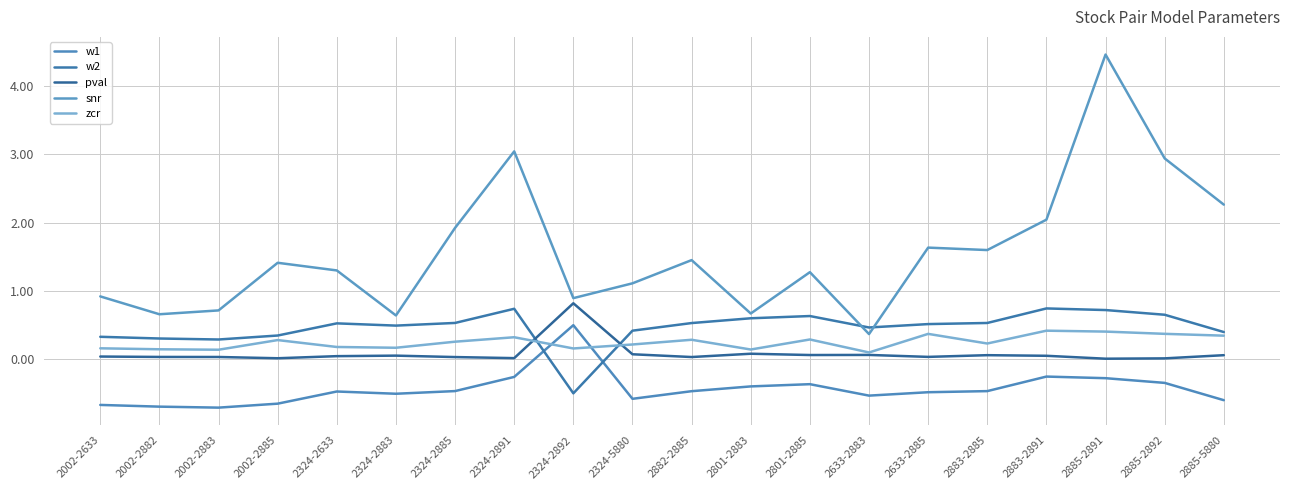

At which label does w1 first exceed 0?

2324-2892